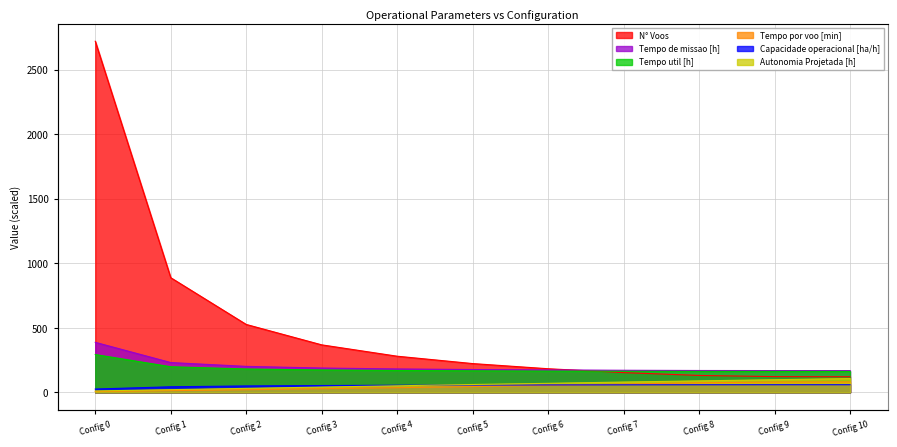

At how many categories does at least one series exceed 93?

11